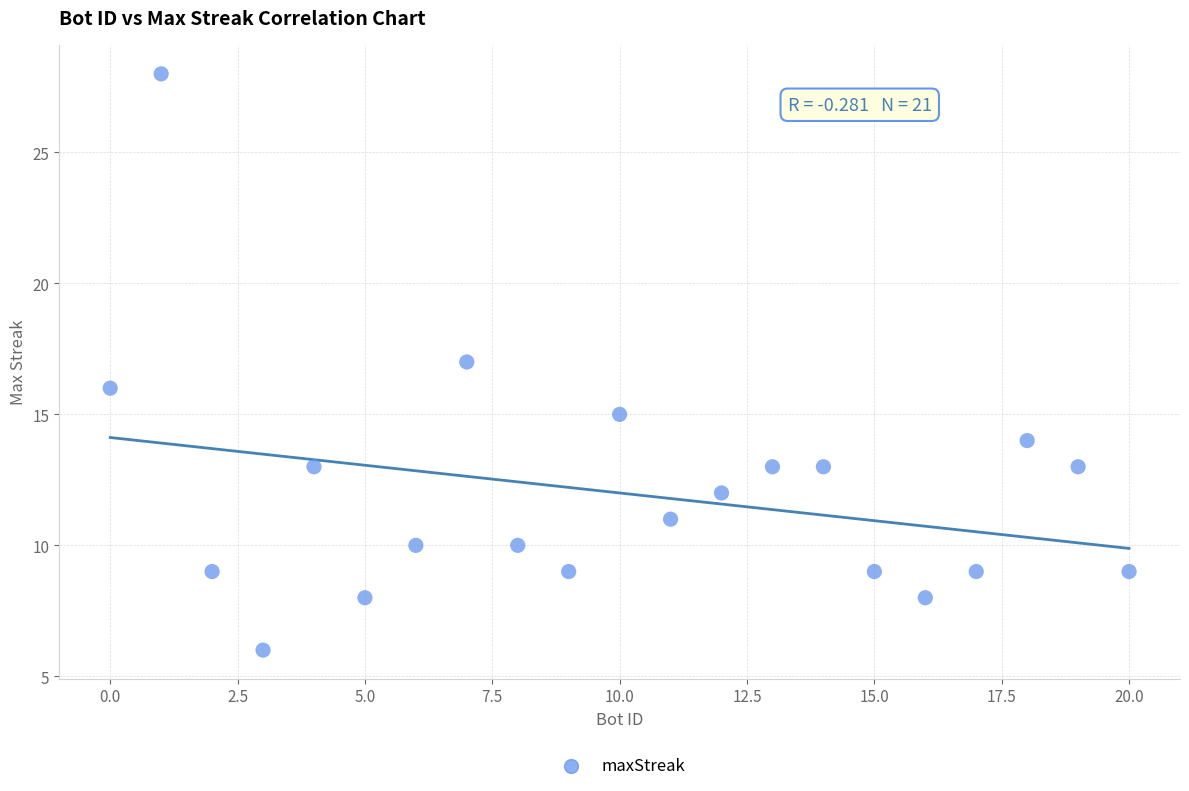

What is the range of X values (max minus min)?

20